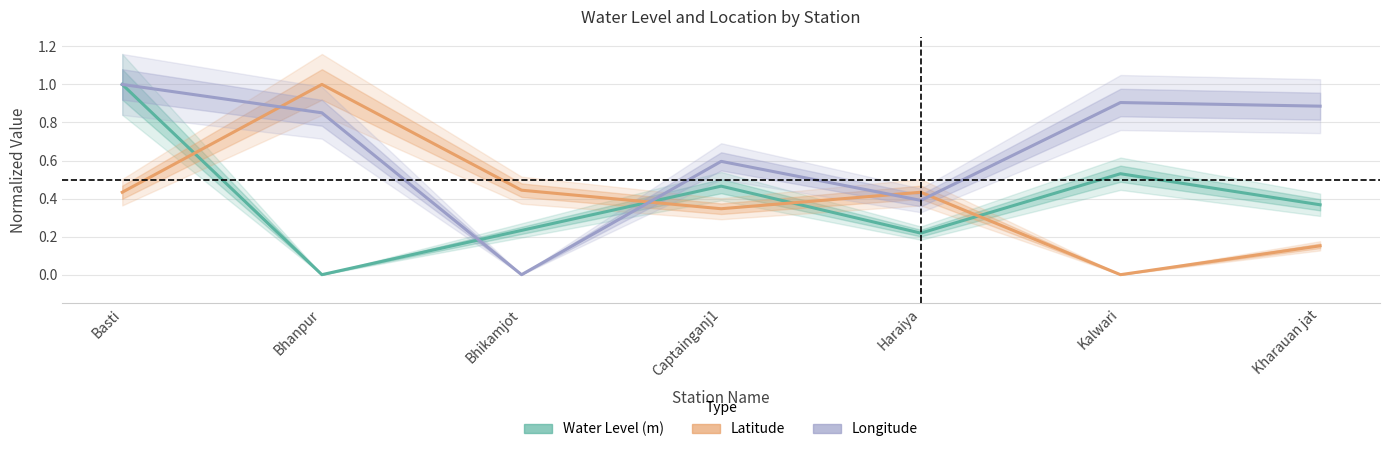

List the series in order of their peak value, lowest first.

Water Level (m), Latitude, Longitude